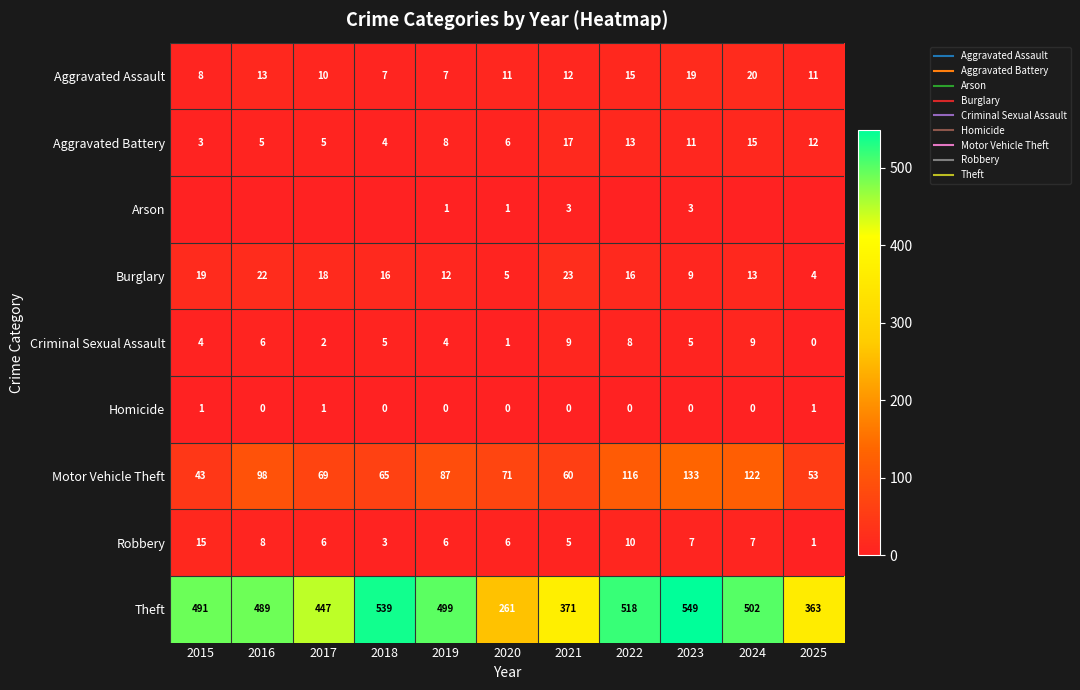

What is the difference between the Aggravated Battery values at 2020 and 2017?

1